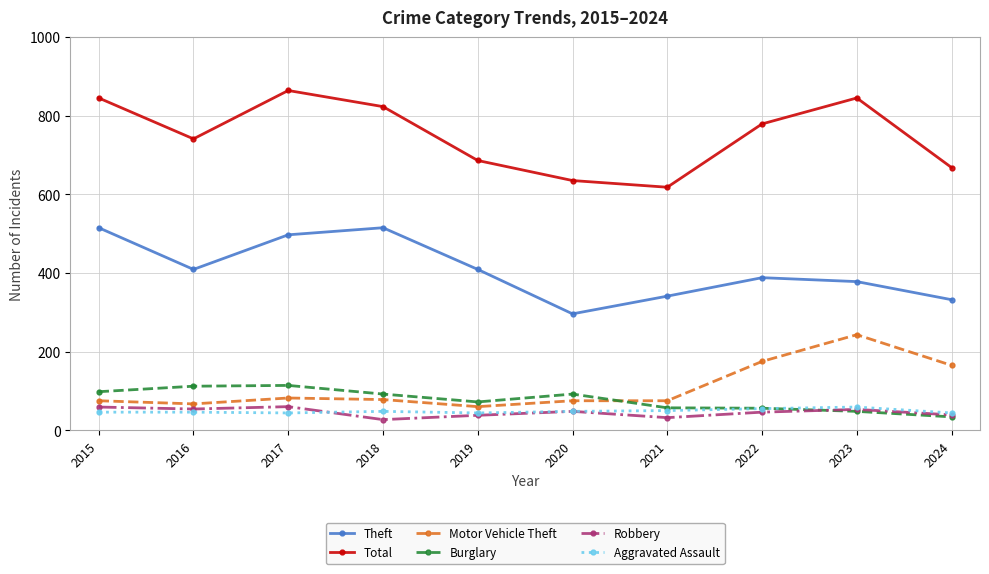

True or false: Total and Theft intersect in this chart.

False